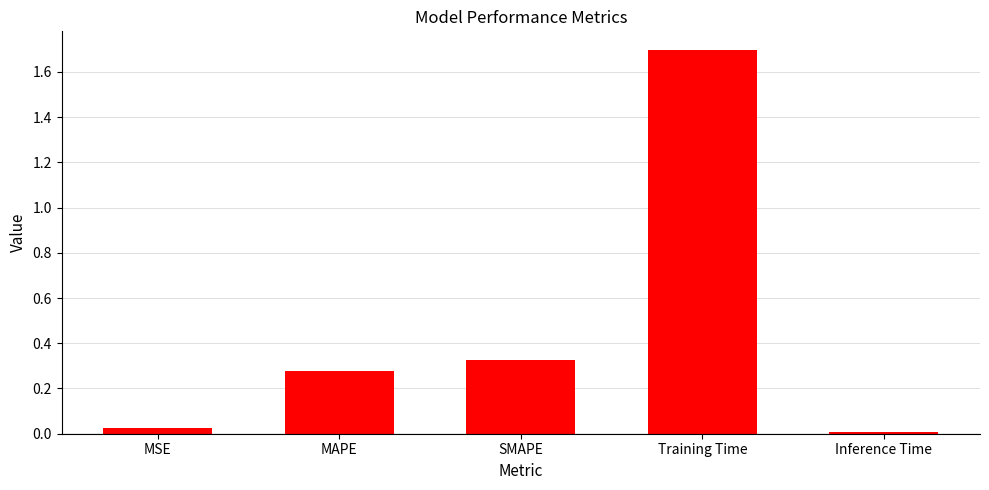

Which has a higher value, MAPE or SMAPE?

SMAPE